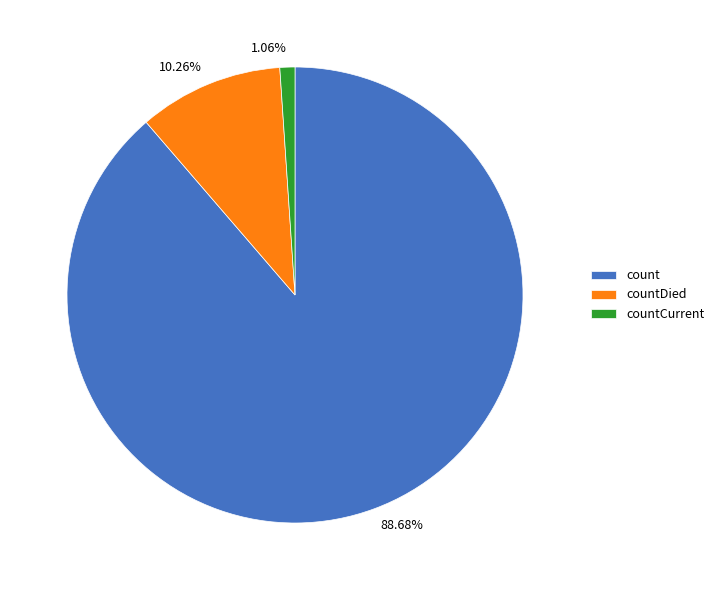

How many slices are in this pie chart?

3